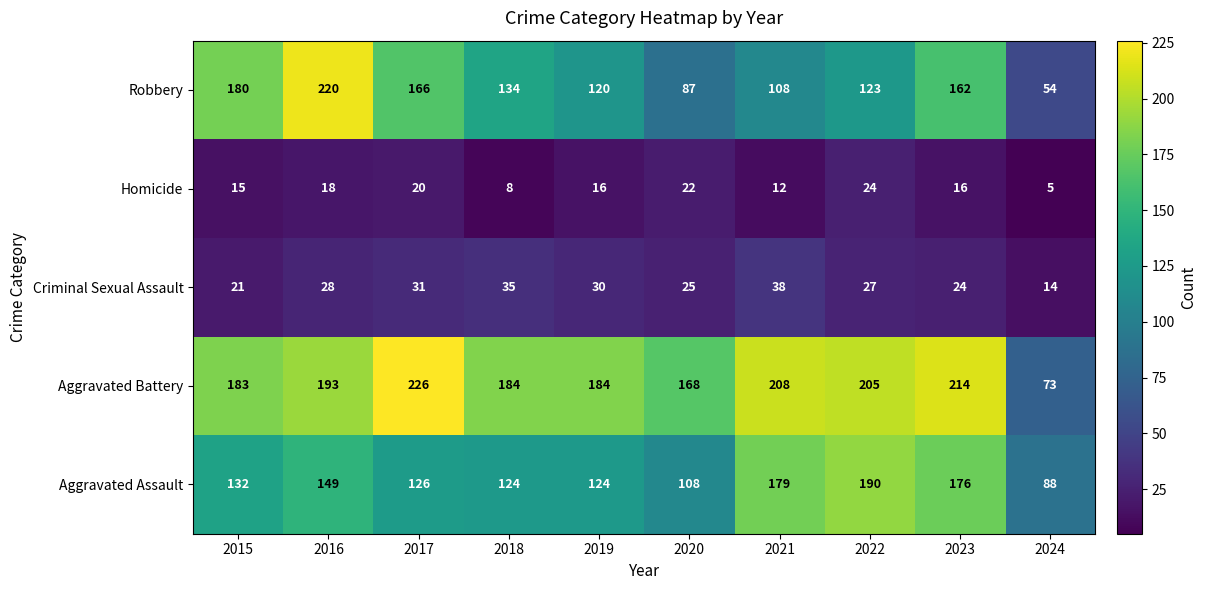

What is the difference between the highest and lowest values at 2023?

198